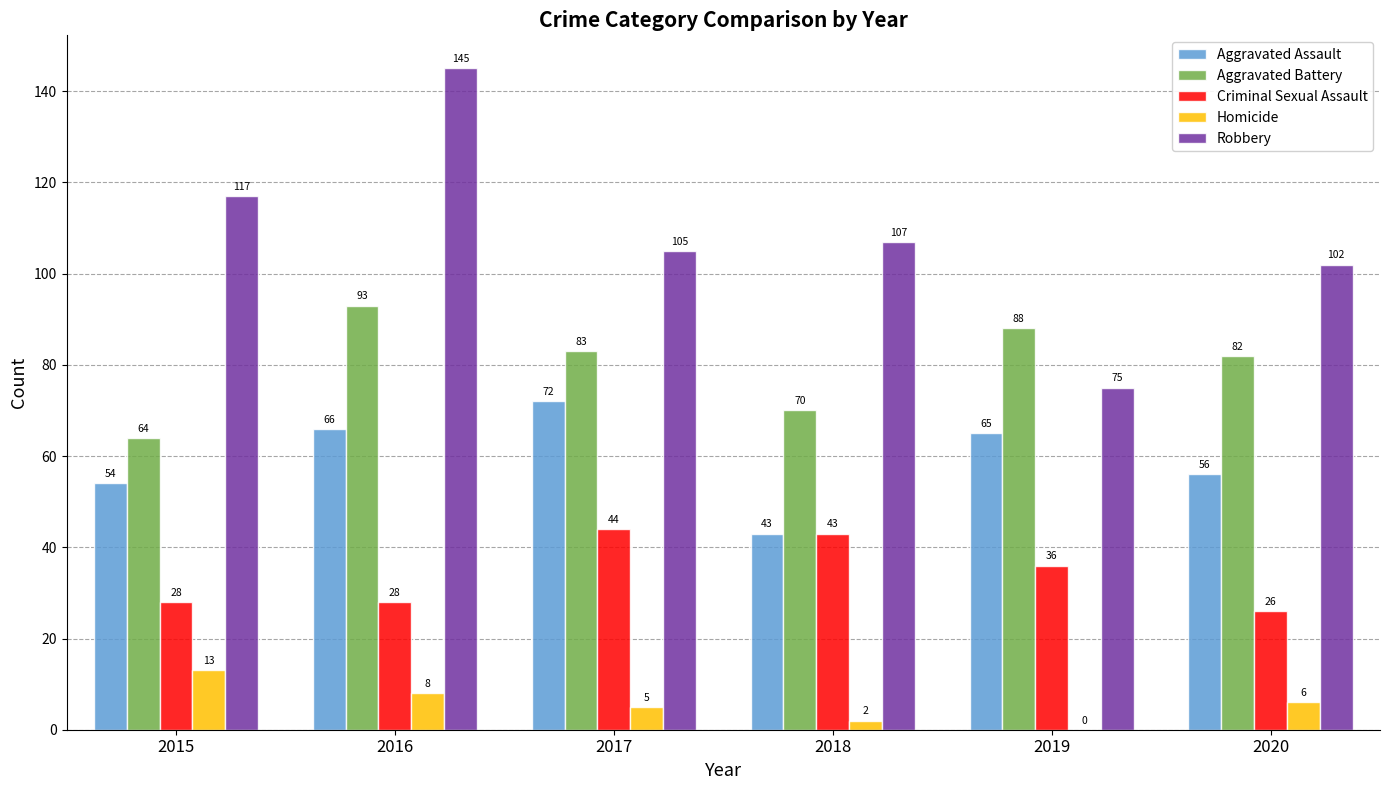

Reading right to left, extract all data points from this chart.

Aggravated Assault: 56	65	43	72	66	54
Aggravated Battery: 82	88	70	83	93	64
Criminal Sexual Assault: 26	36	43	44	28	28
Homicide: 6	0	2	5	8	13
Robbery: 102	75	107	105	145	117